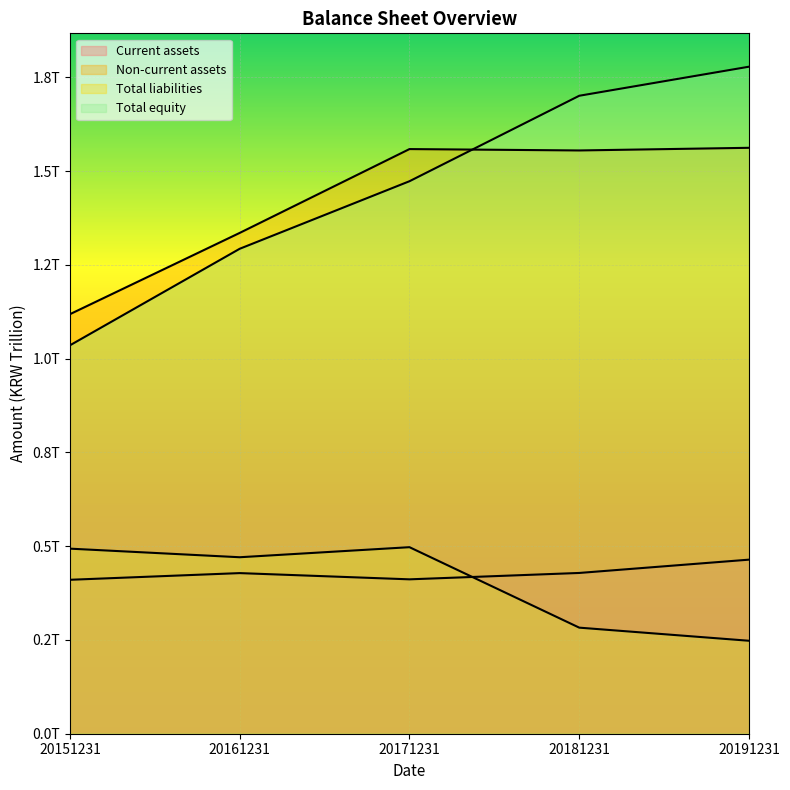

What is the spread (max minus min) of values at 20191231?

1530746355042